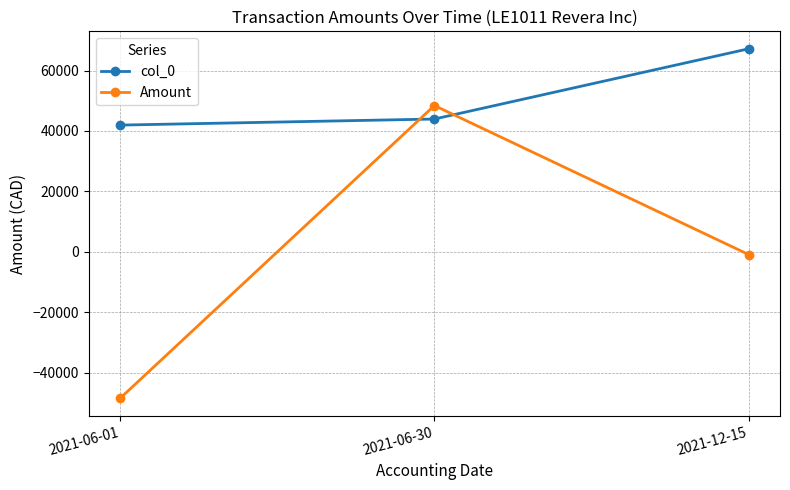

Where does the Amount series first go above -866?

2021-06-30